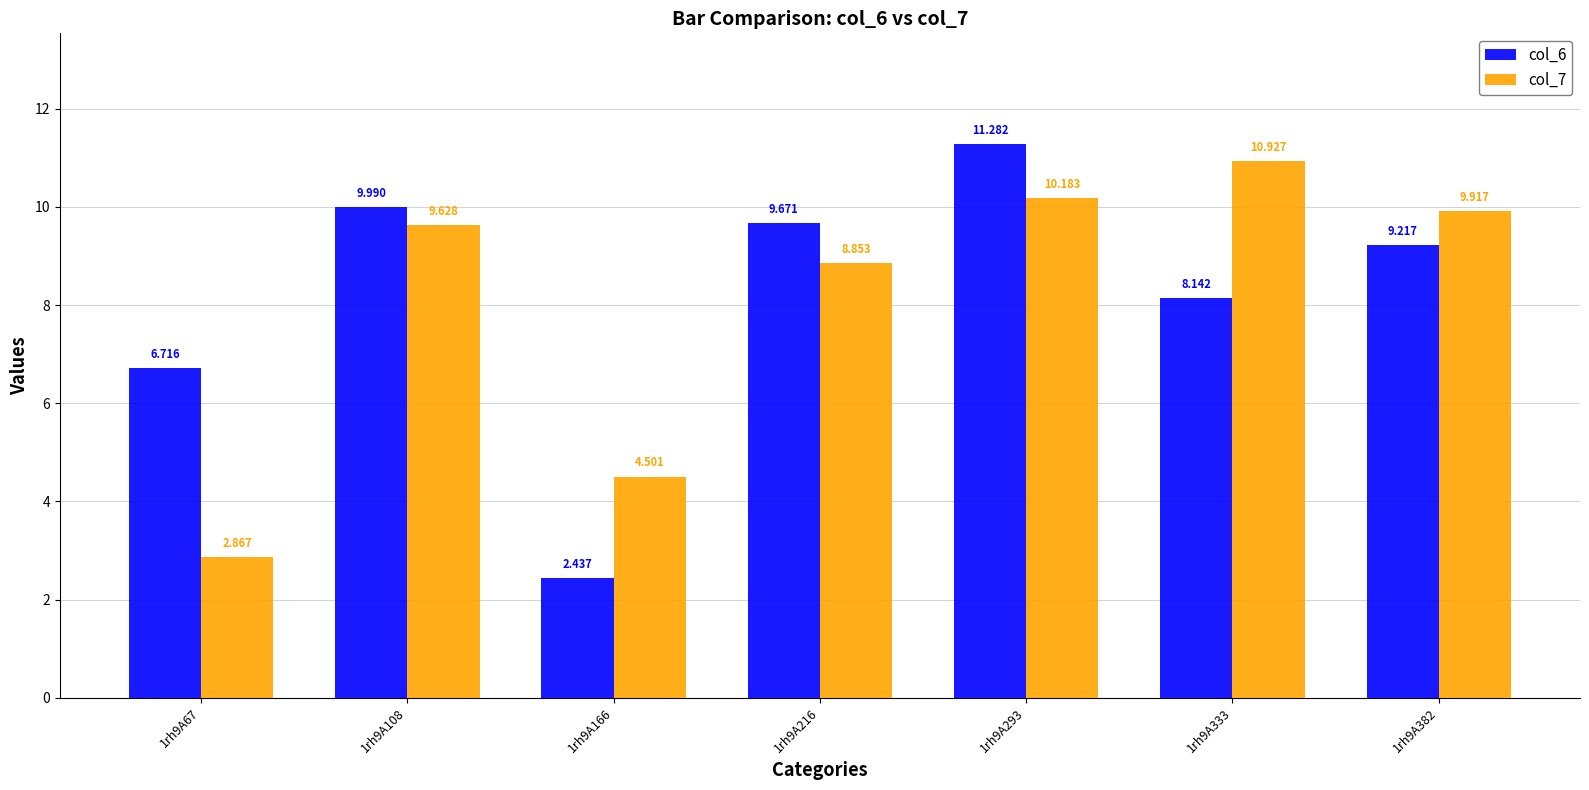

Is the value of col_7 at 1rh9A382 greater than the value of col_6 at 1rh9A166?

Yes